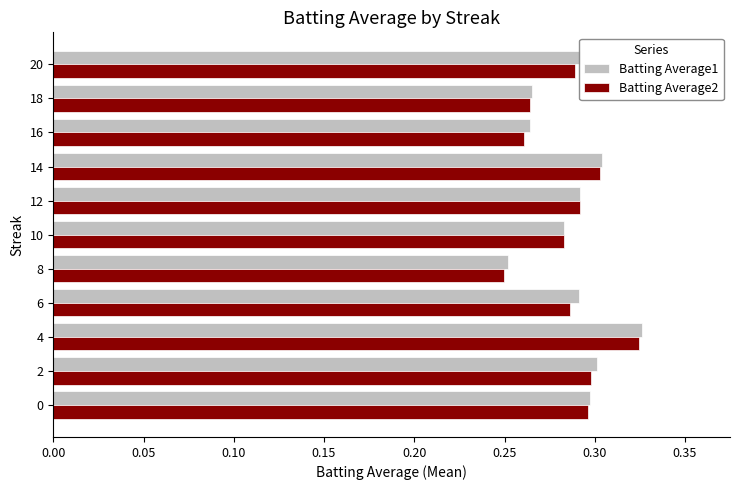

What is the sum of all Batting Average1 values?

3.2